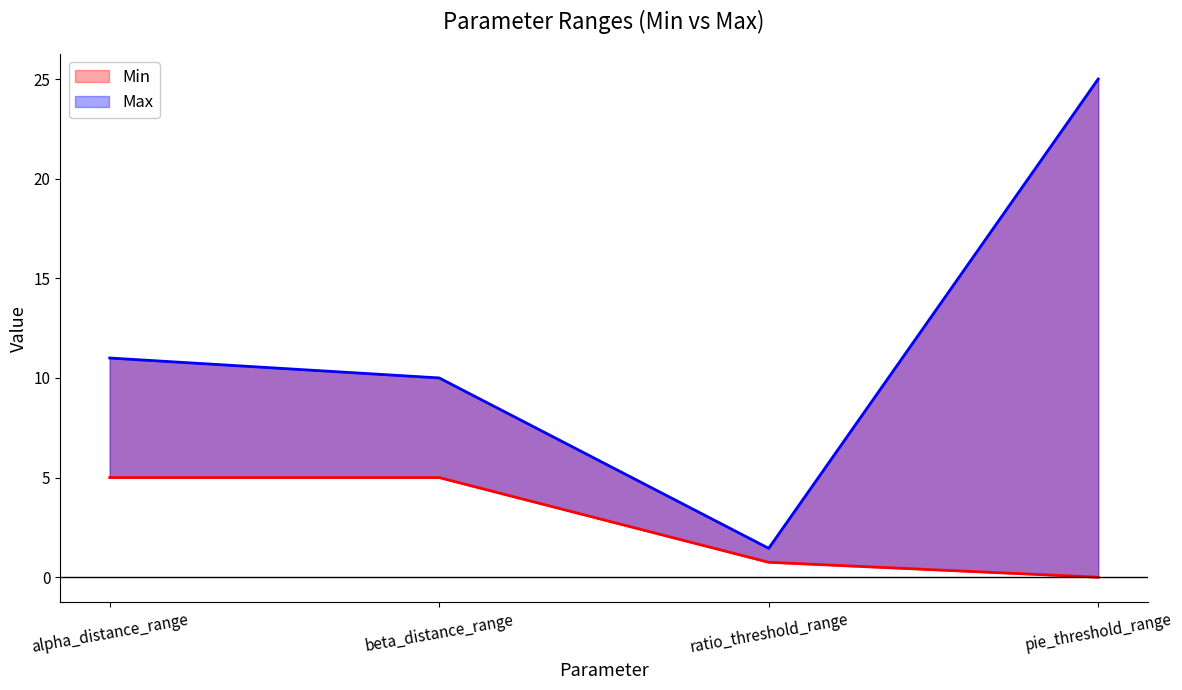

What is the label of the 2nd point from the right?

ratio_threshold_range